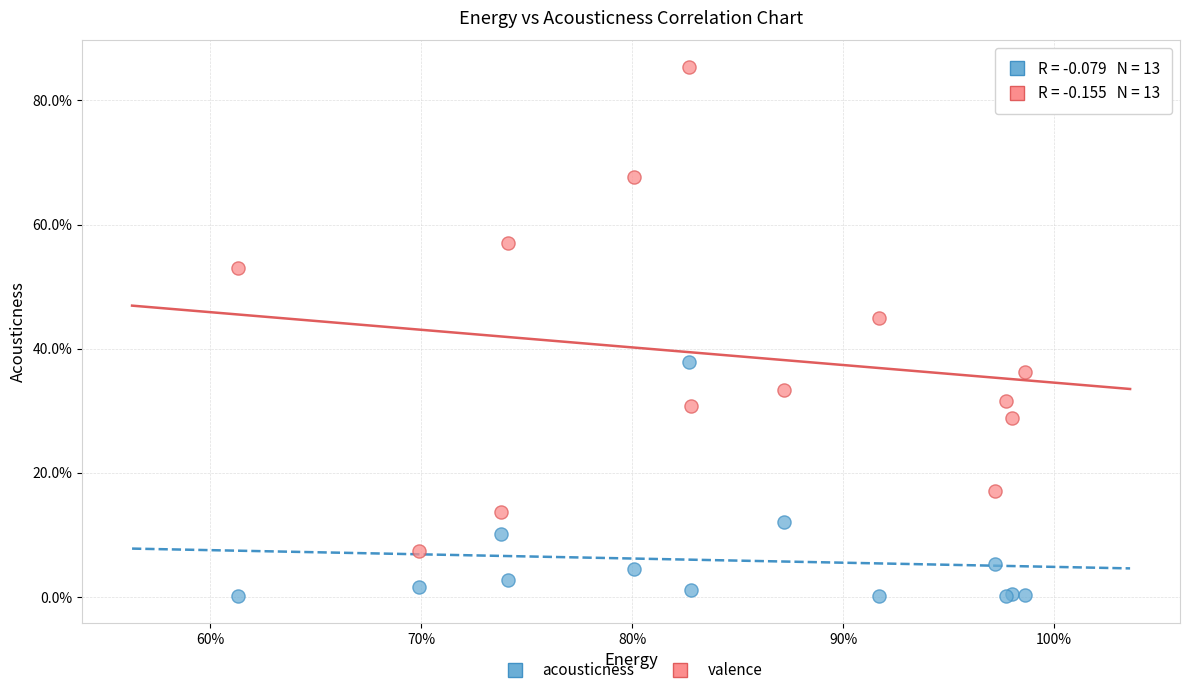

Which series reaches the maximum Y coordinate?

valence